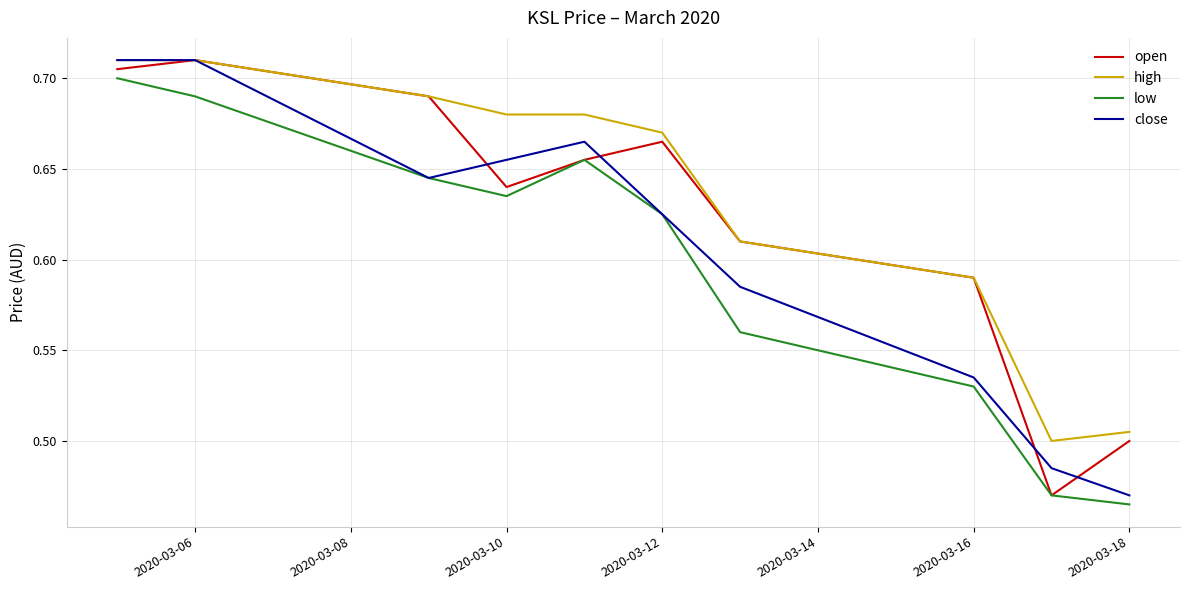

How many lines are shown in the chart?

4